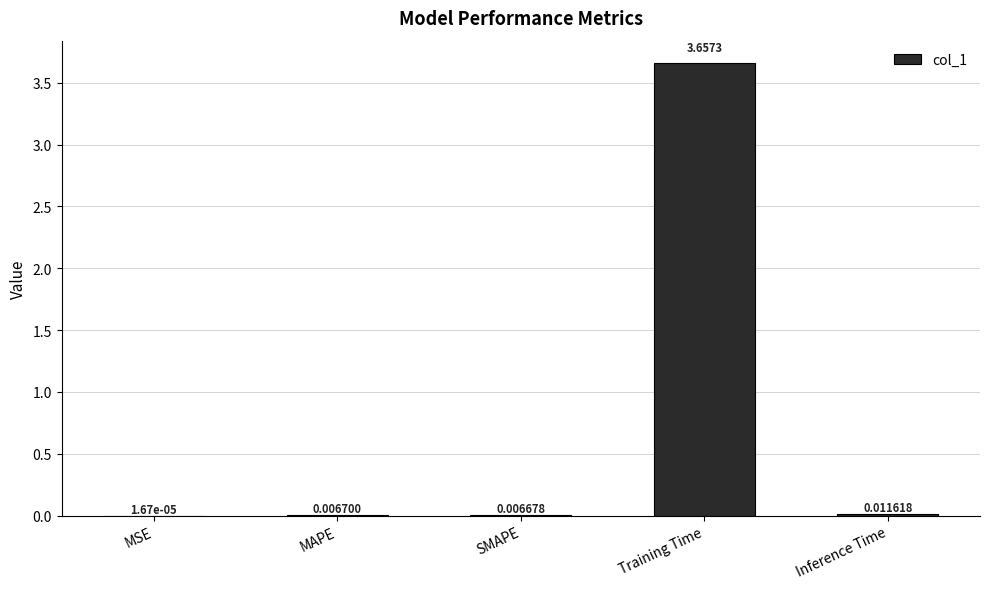

Which category has the highest value across all series?

Training Time